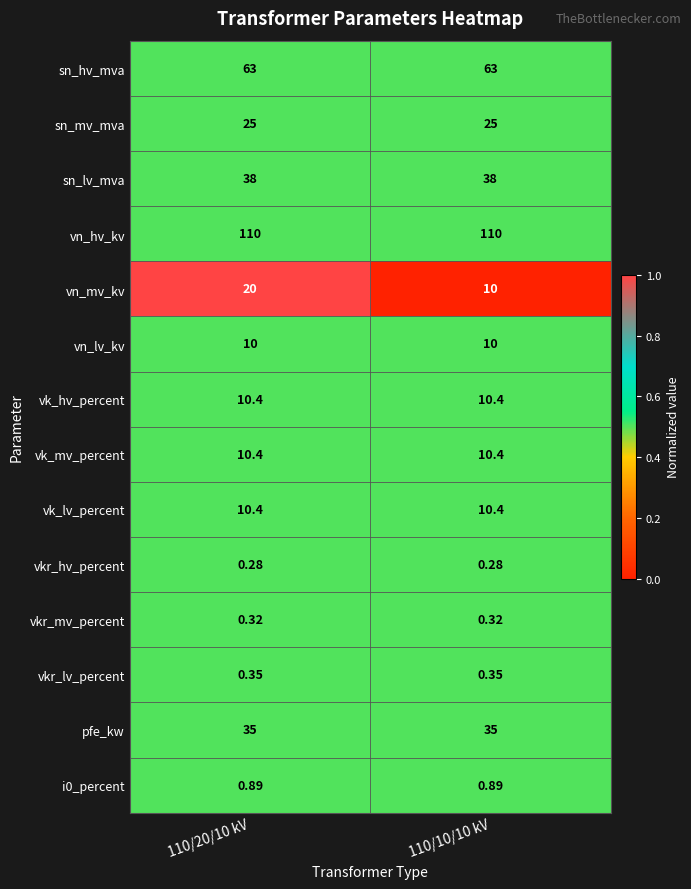

What is the spread (max minus min) of values at 110/10/10 kV?

109.7